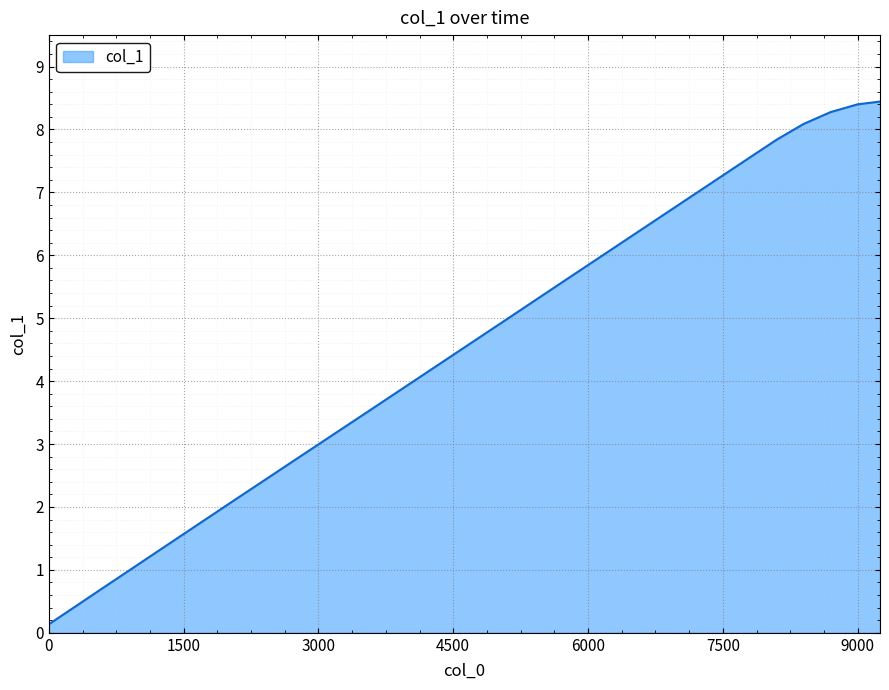

What is the maximum value shown in the chart?

8.4